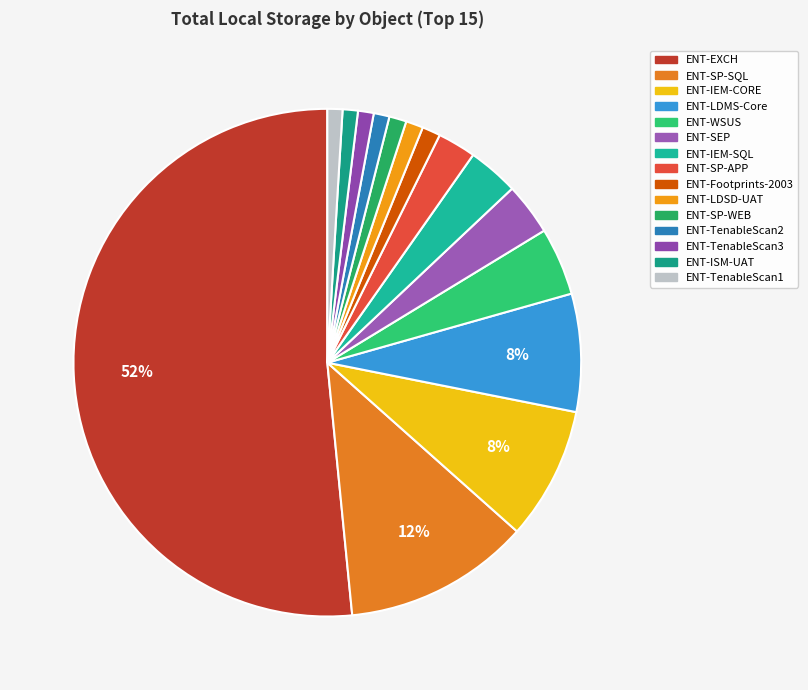

True or false: ENT-SEP accounts for 3% of the total.

True